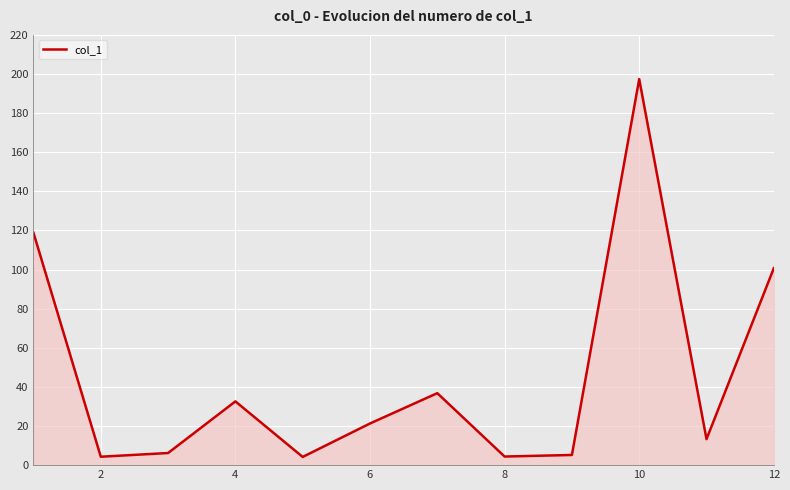

What is the maximum value shown in the chart?

197.4